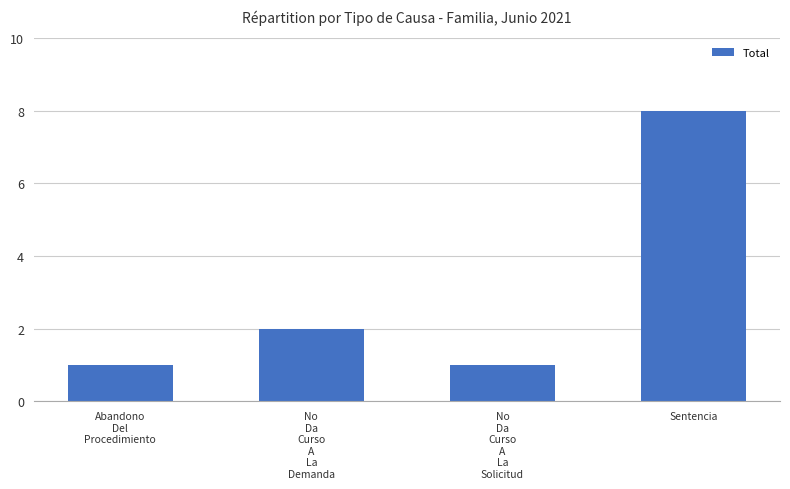

What is the maximum value shown in the chart?

8